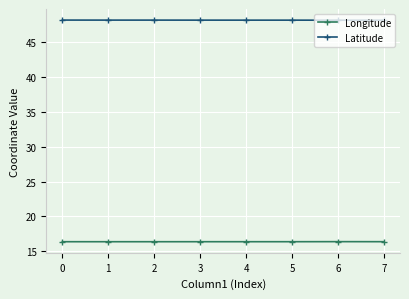

Is it true that Longitude equals 16.4 at 7?

True